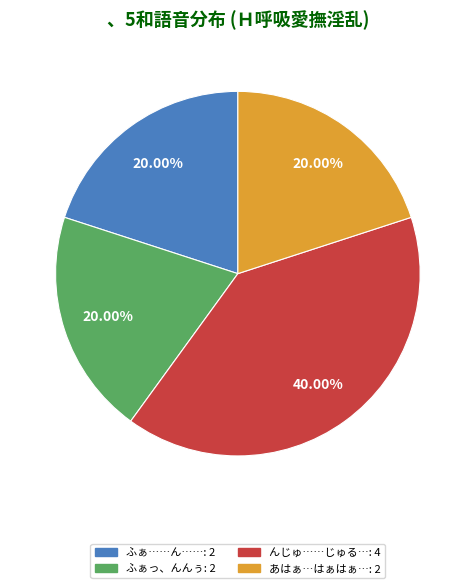

How many segments does this pie chart have?

4